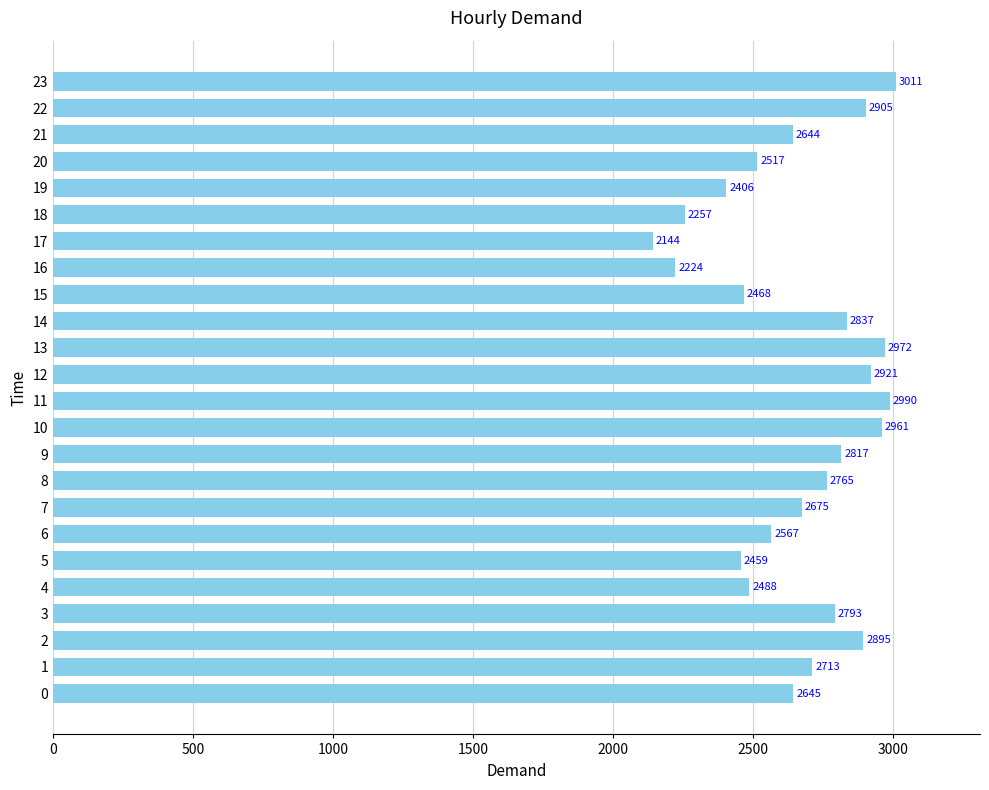

Reading bottom to top, extract all data points from this chart.

2645	2713	2895	2793	2488	2459	2567	2675	2765	2817	2961	2990	2921	2972	2837	2468	2224	2144	2257	2406	2517	2644	2905	3011